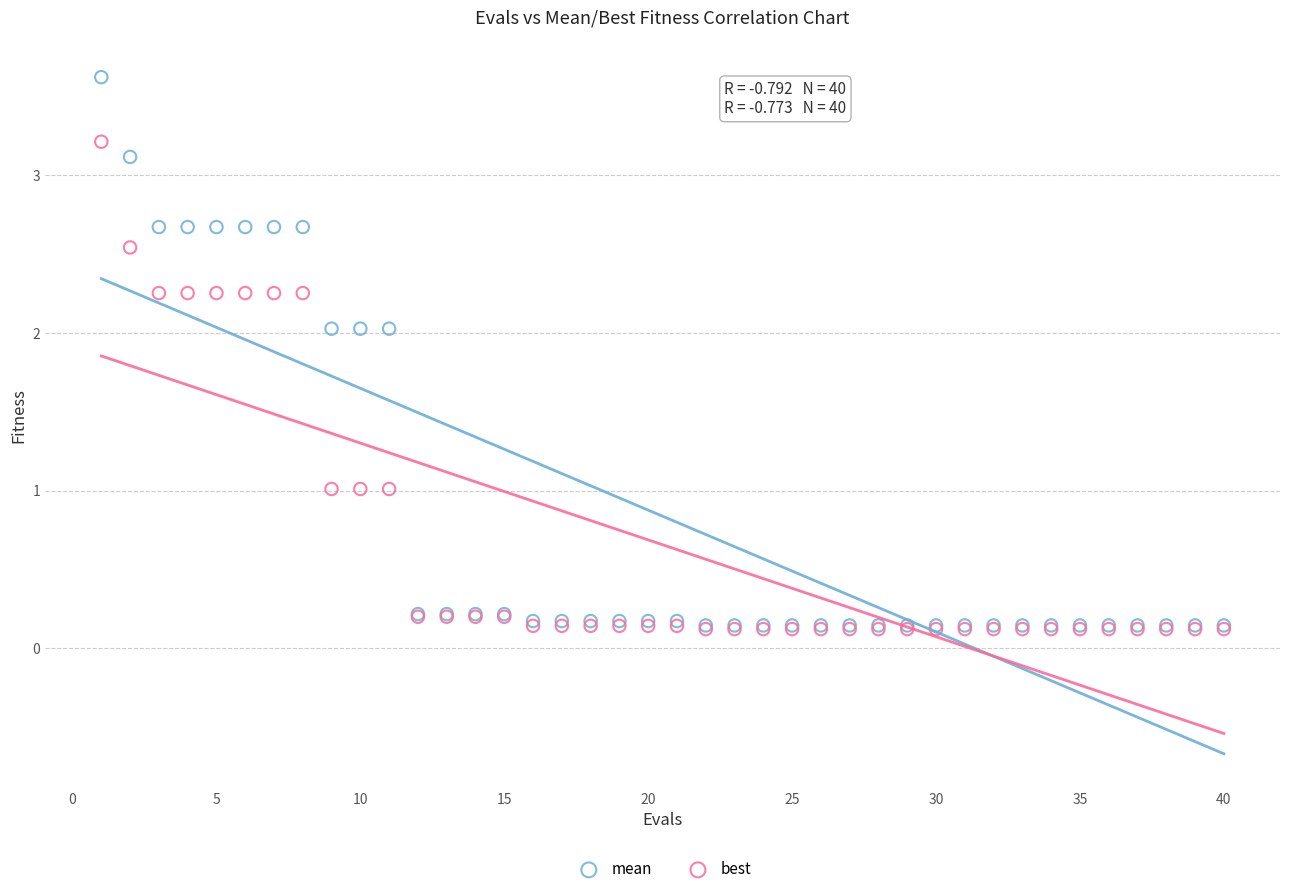

Which series has the widest spread of Y values?

mean